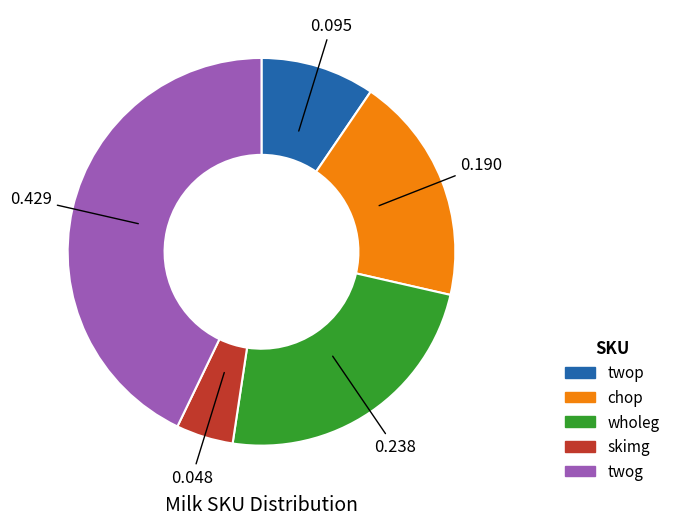

Combined, do chop and wholeg account for over 50%?

No